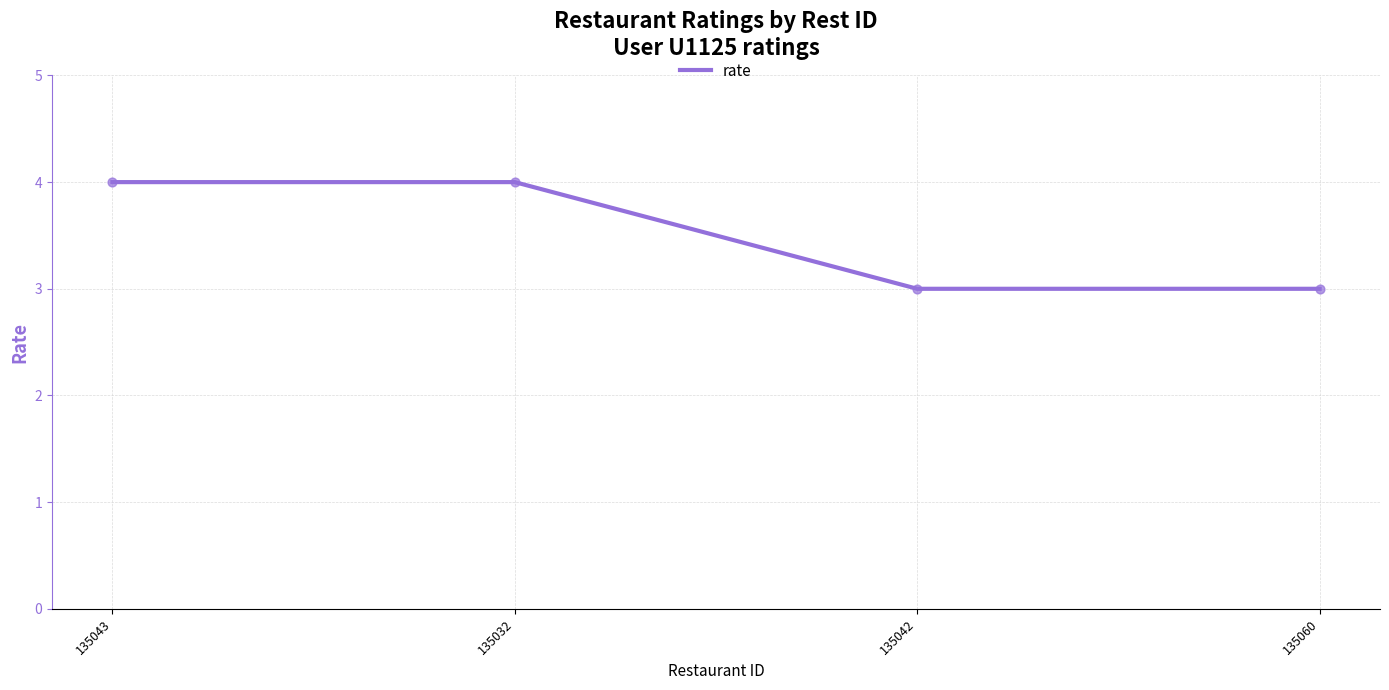

Approximately how many times larger is the value at 135032 compared to 135043?

1.0